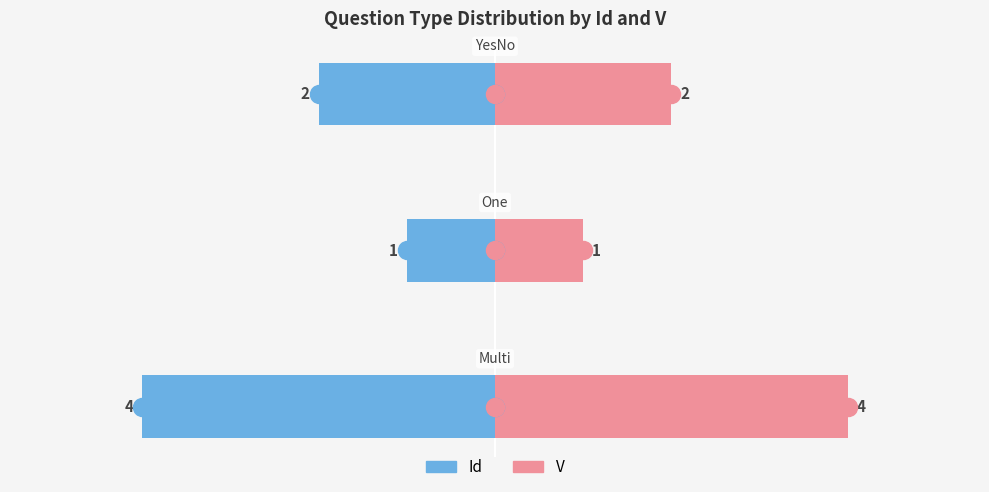

Count the number of data series in this chart.

2